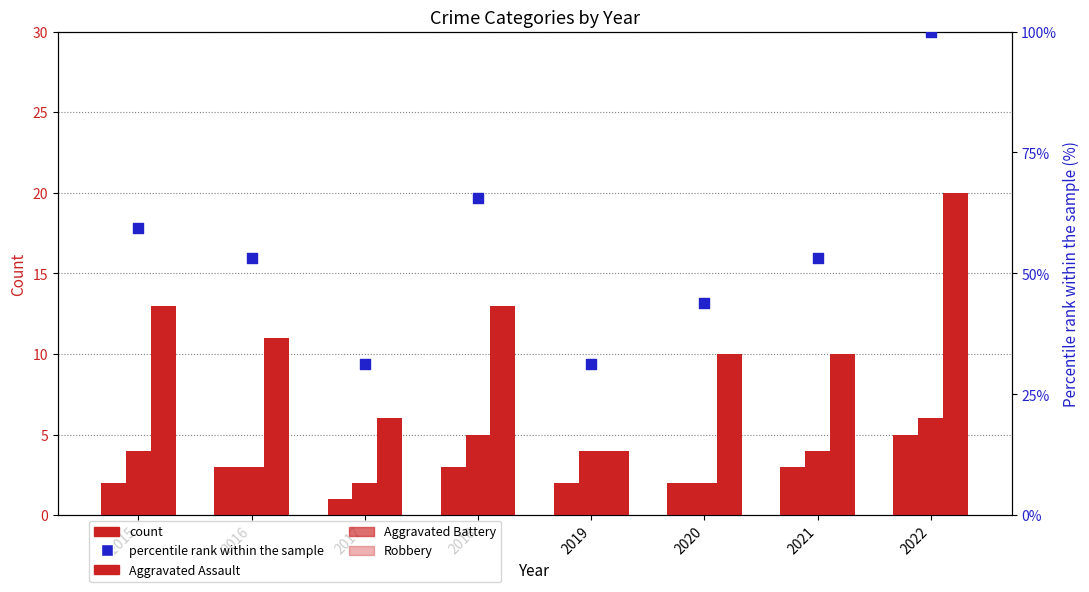

Is the value of Aggravated Battery at 2019 greater than the value of Robbery at 2017?

No